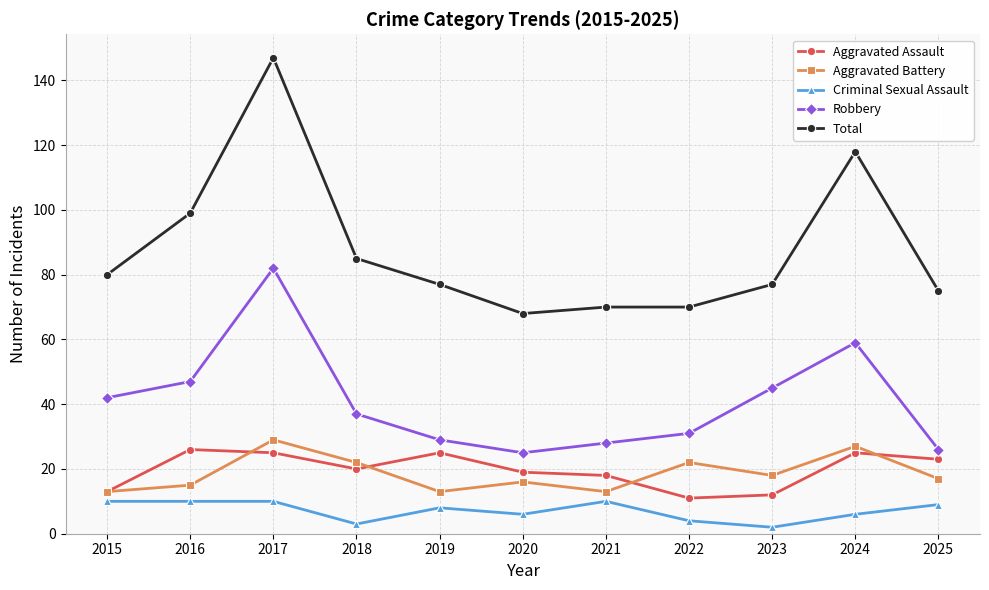

How many lines are shown in the chart?

5